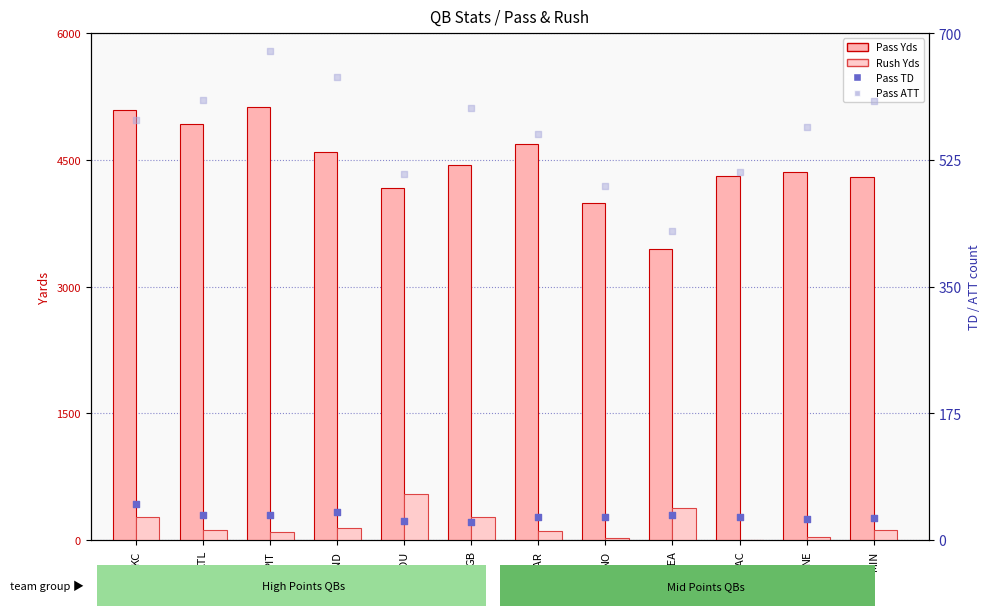

Is the value of Pass Yds at HOU greater than the value of Pass ATT at HOU?

Yes